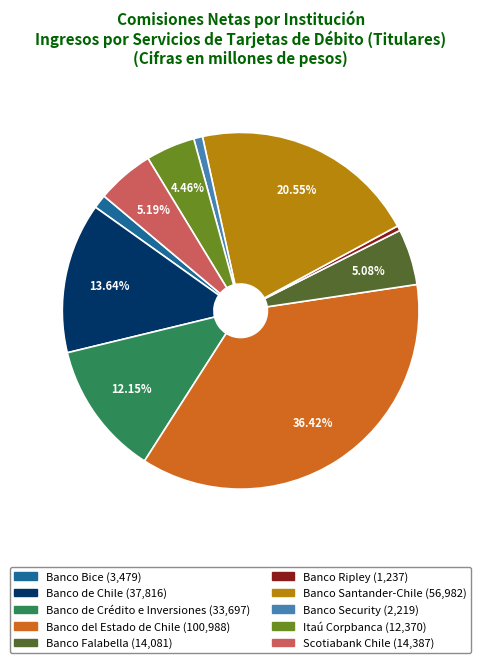

Count the number of slices in the pie.

10